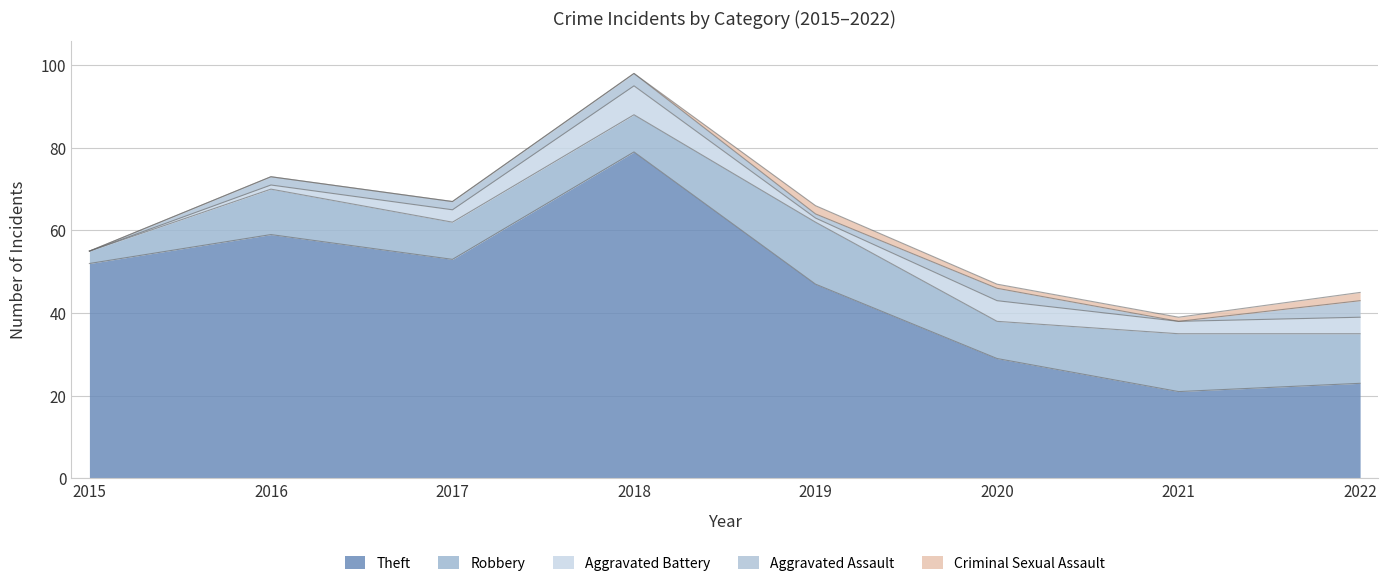

True or false: Theft and Robbery cross at least once.

False